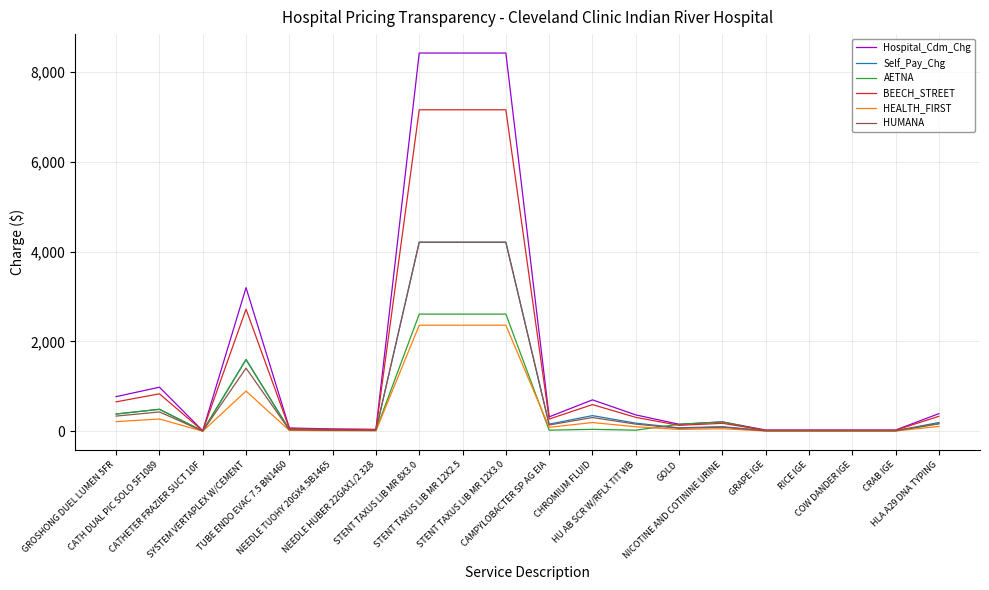

What is the maximum value shown in the chart?

8416.8